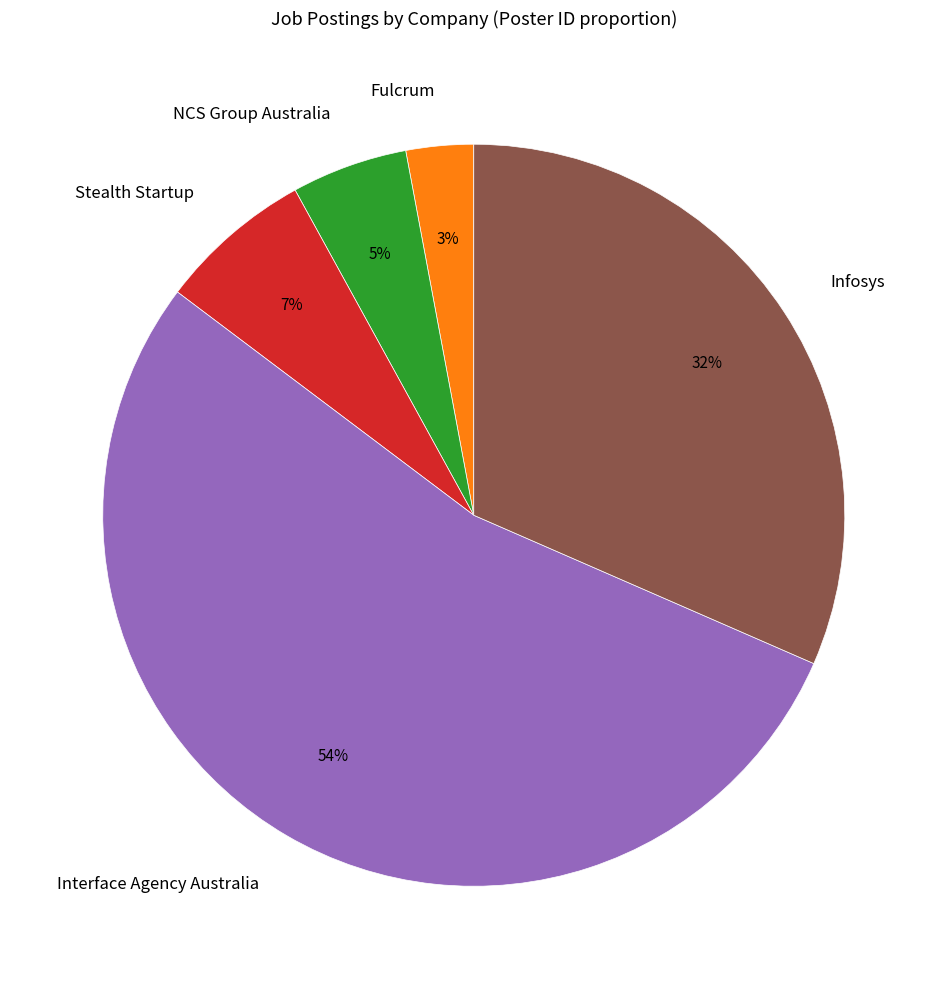

To the nearest percent, what is the average slice percentage?

20%